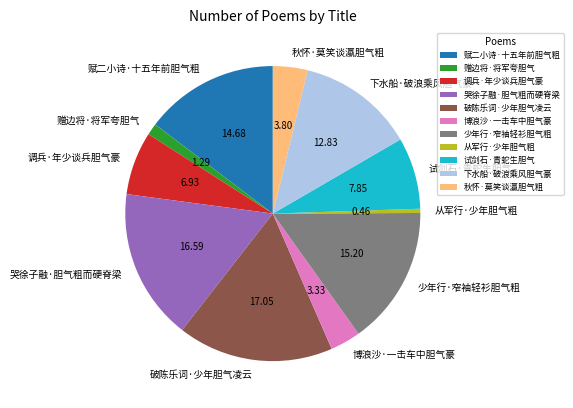

Does any single category account for the majority?

No